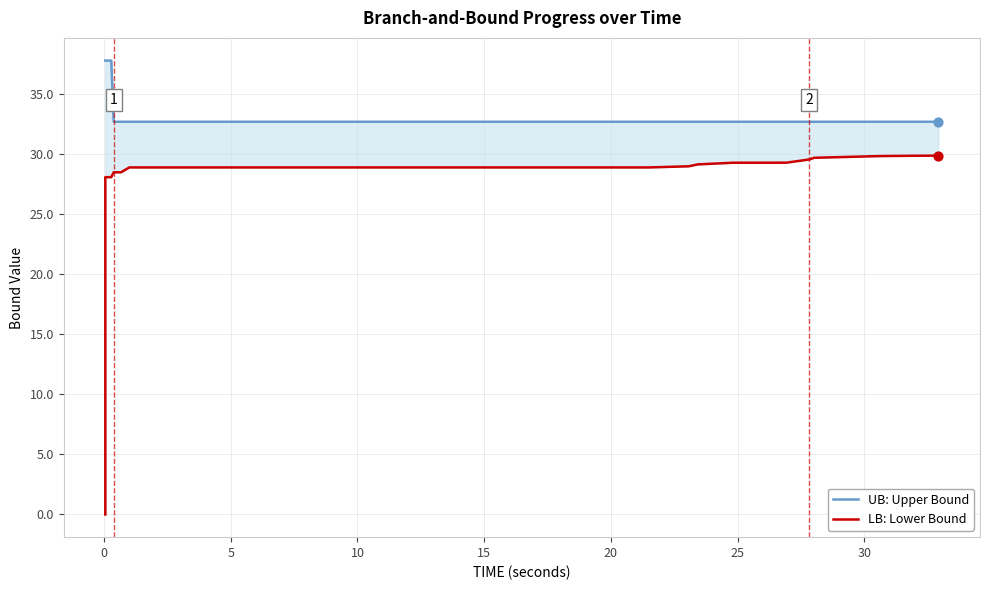

At how many categories does at least one series exceed 27?

36